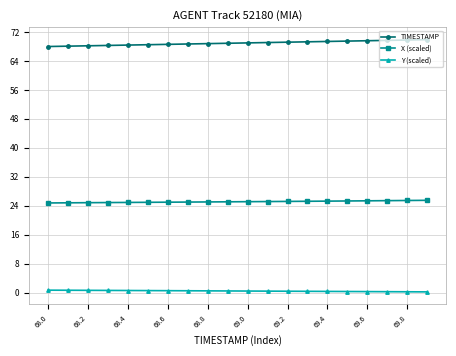

True or false: Y (scaled) and X (scaled) cross at least once.

False